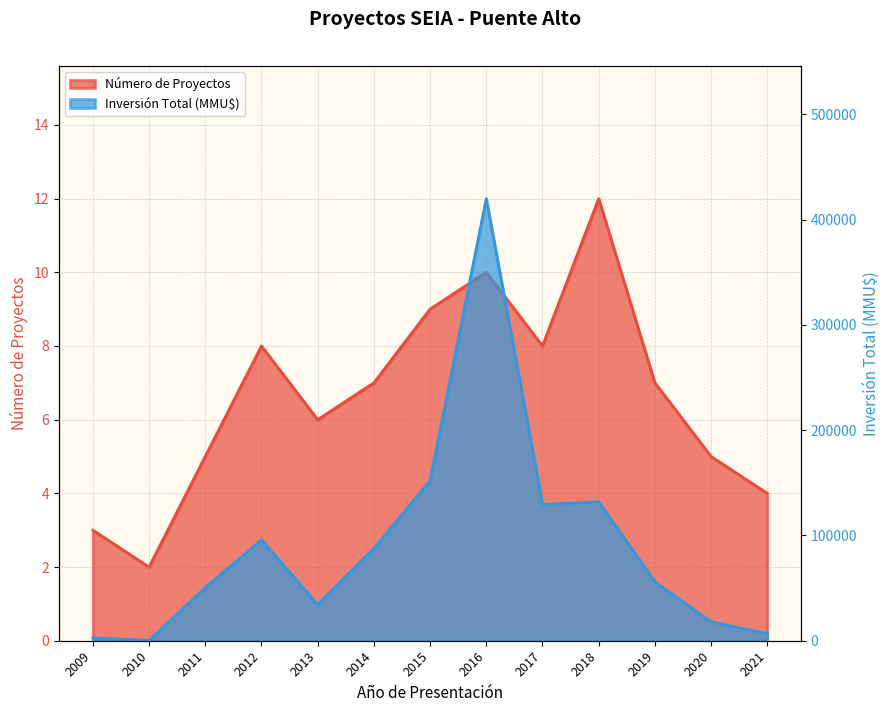

What is the difference between the highest and lowest values at 2019?

55993